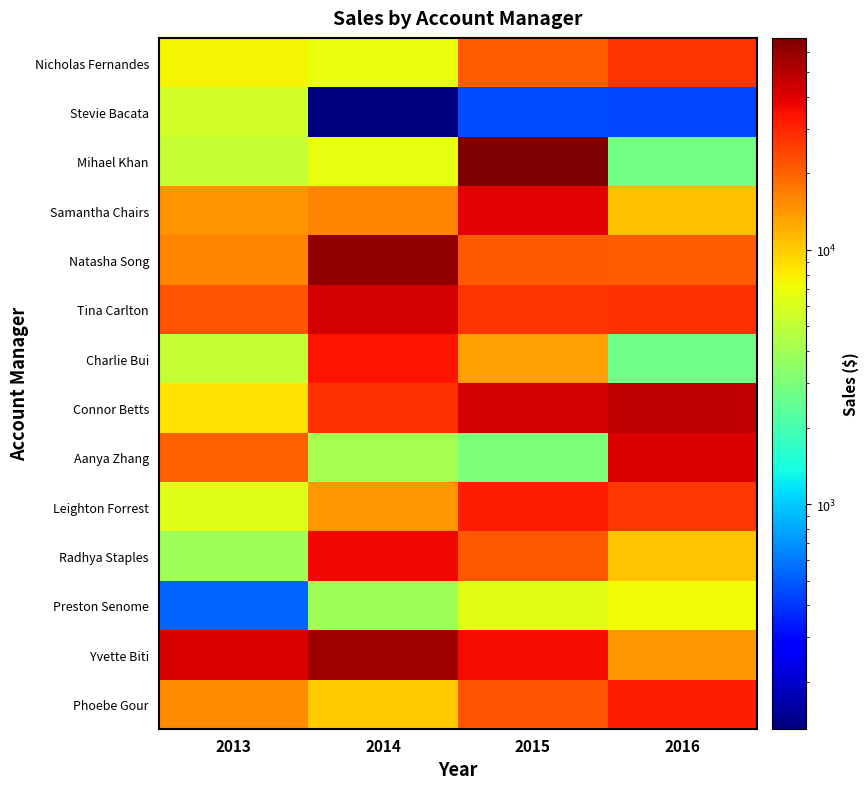

Which series changed the most between 2015 and 2016?

Mihael Khan